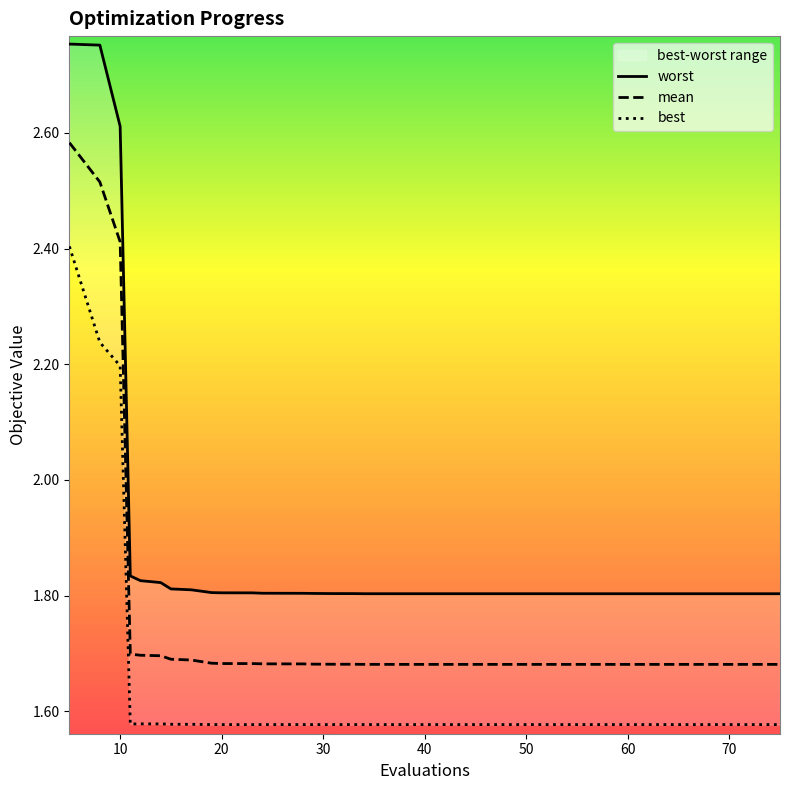

The value of mean at 20 is 0.6. True or false?

False